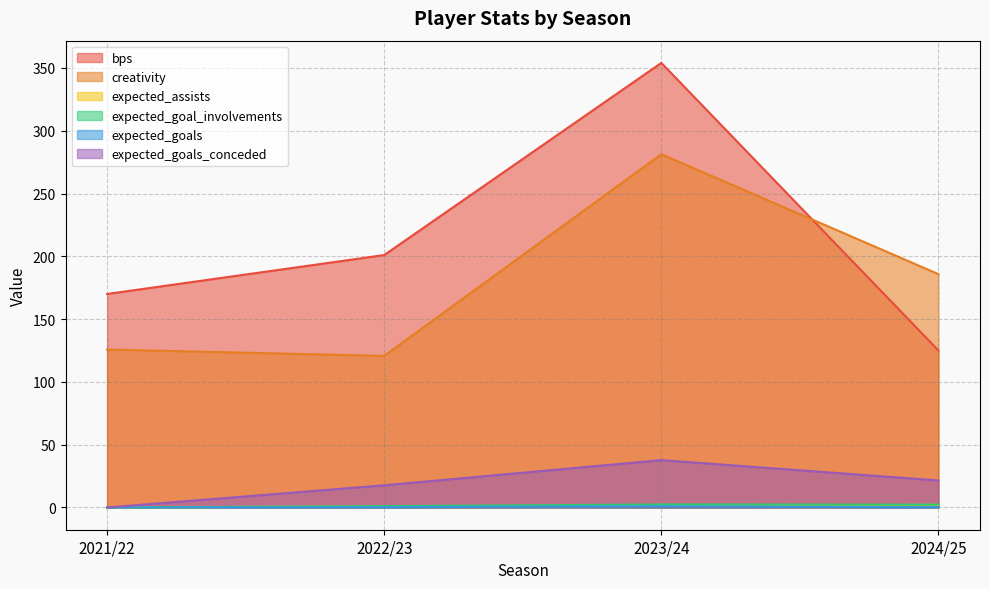

The value of expected_goal_involvements at 2022/23 is 1.6. True or false?

False